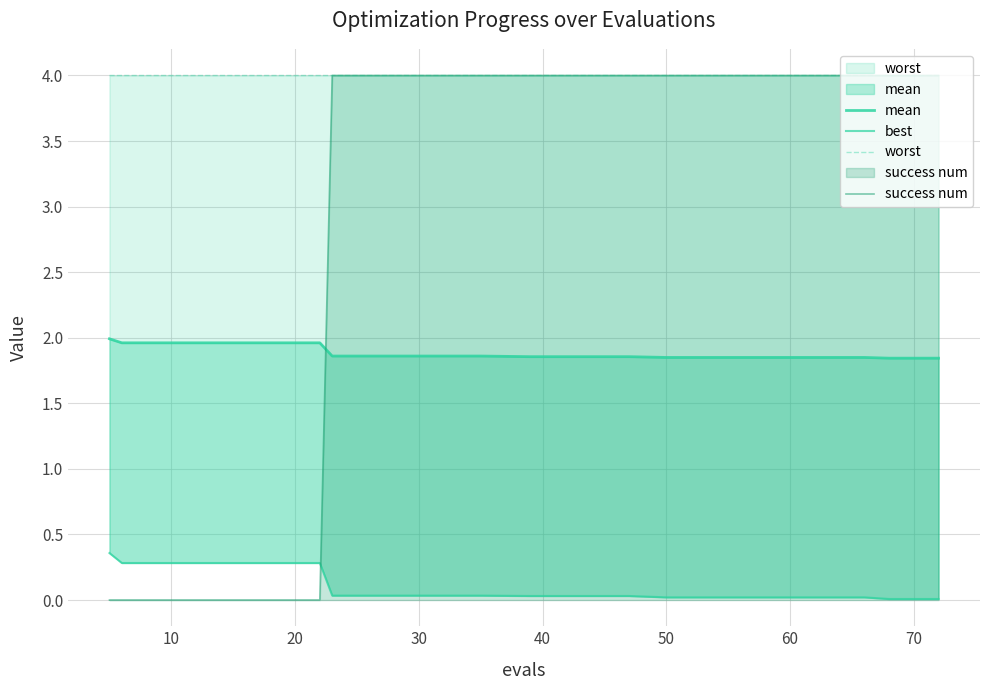

What is the spread (max minus min) of values at 18?

4.0